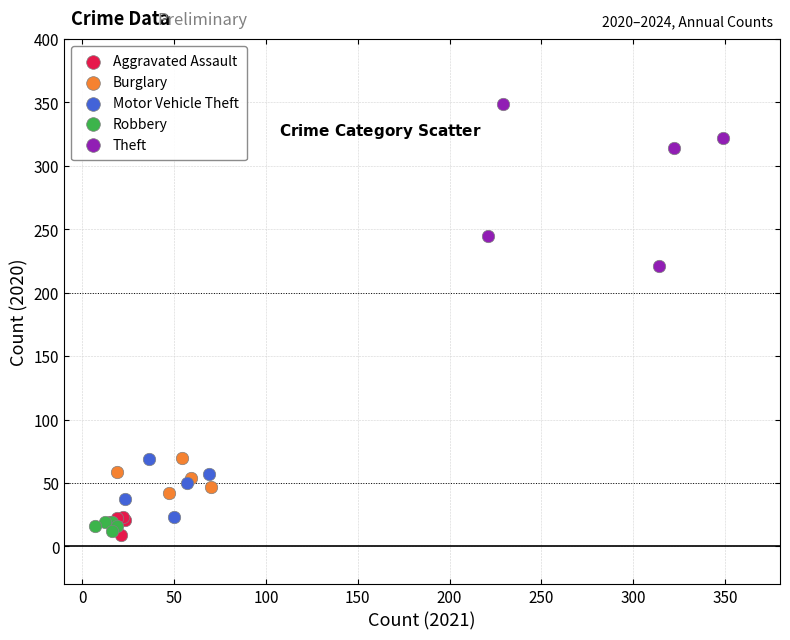

Which series contains the highest Y value?

Theft